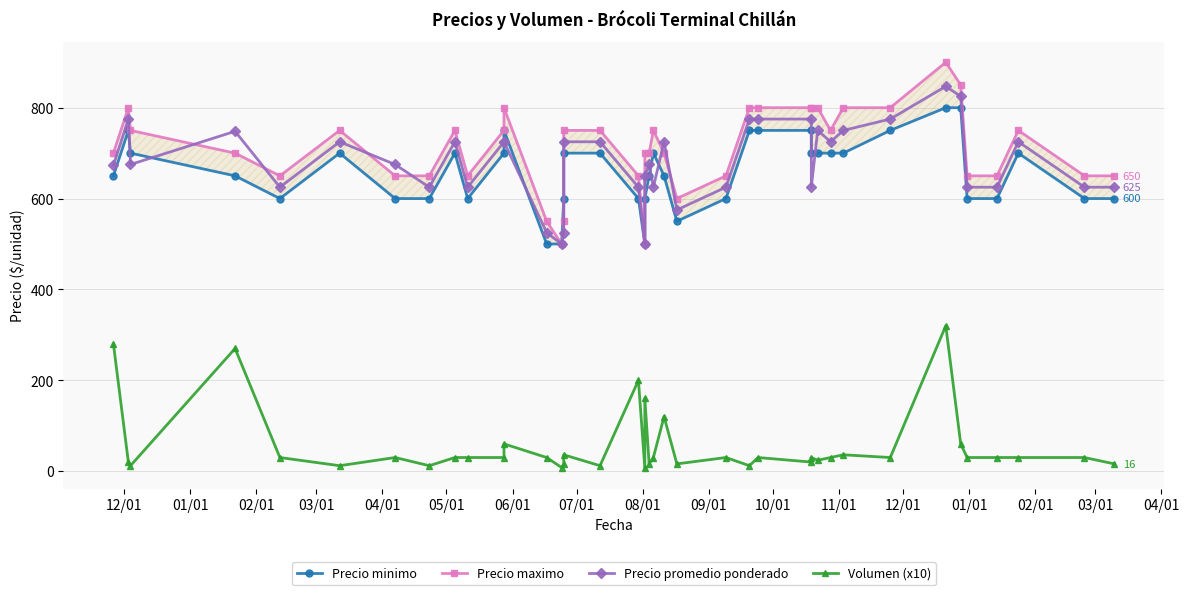

Does the chart have visible grid lines?

Yes